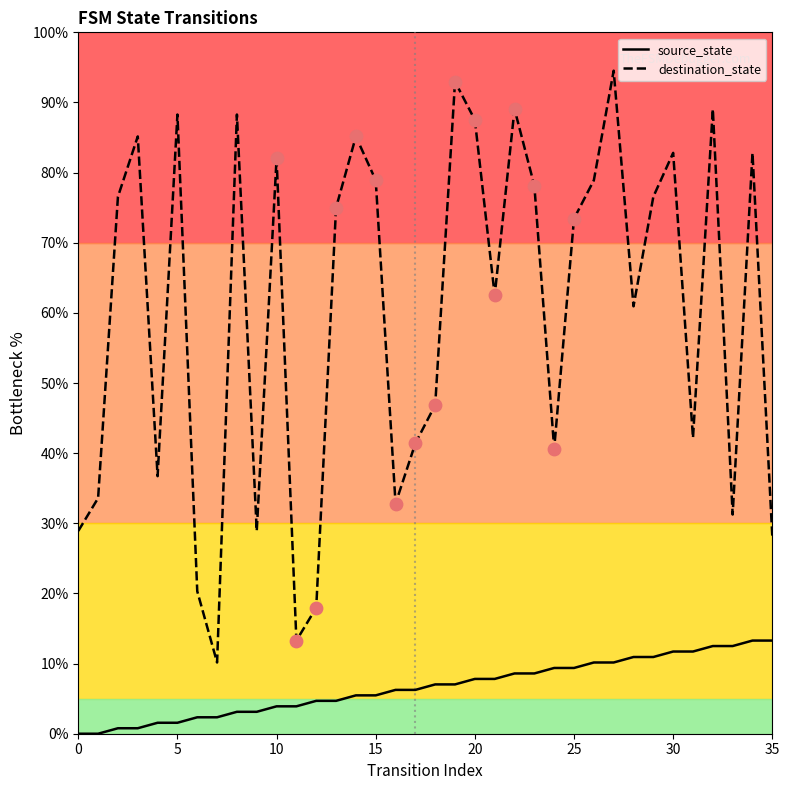

At how many categories does at least one series exceed 50?

21